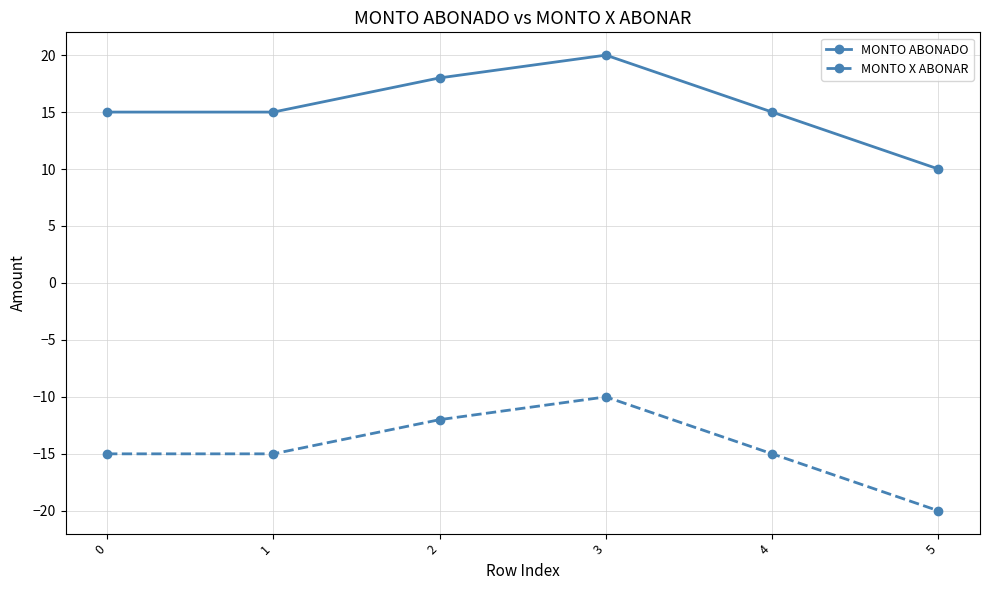

Rank the series at 3 from highest to lowest value.

MONTO ABONADO, MONTO X ABONAR